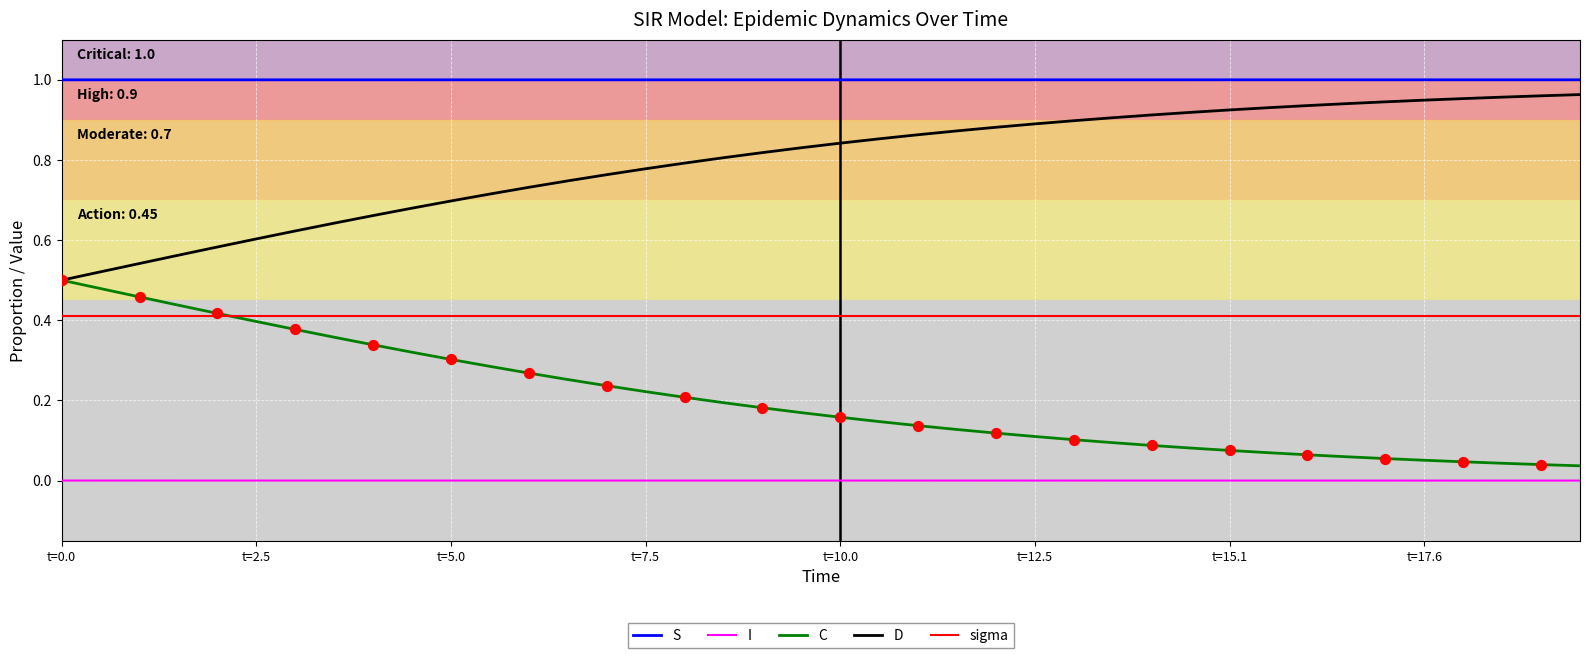

Which series has the largest total across all categories?

S